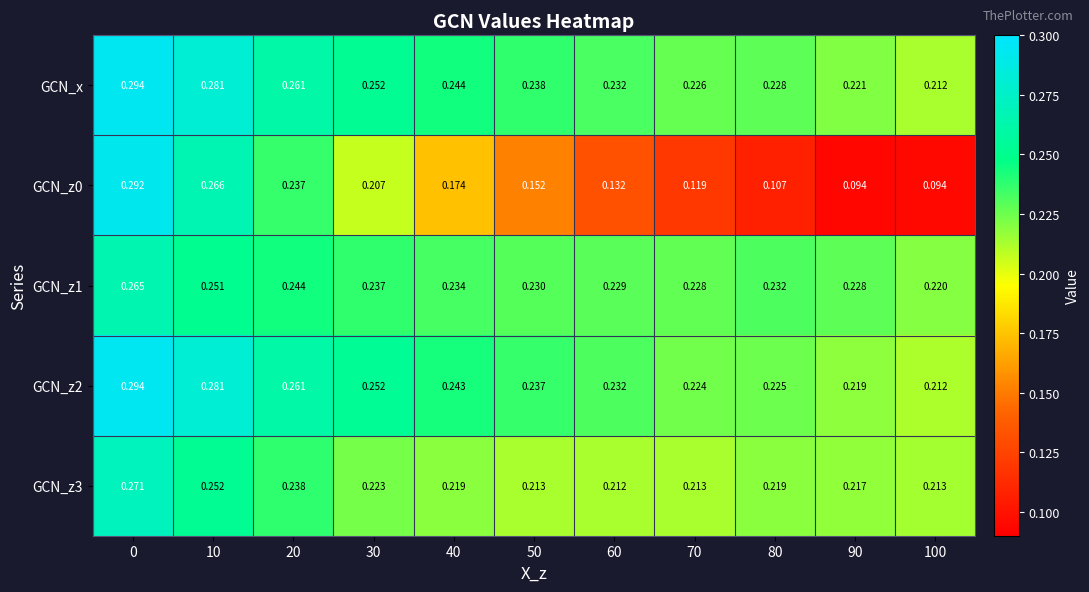

Is the value of GCN_z3 at 30 greater than the value of GCN_z2 at 50?

No